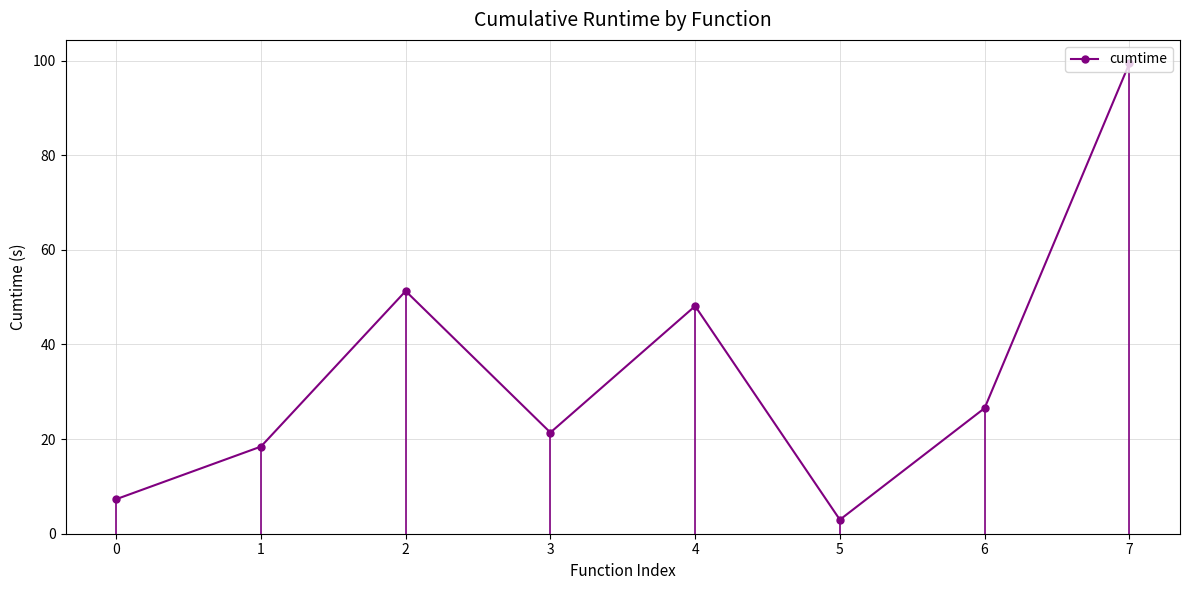

What is the average value?

34.4